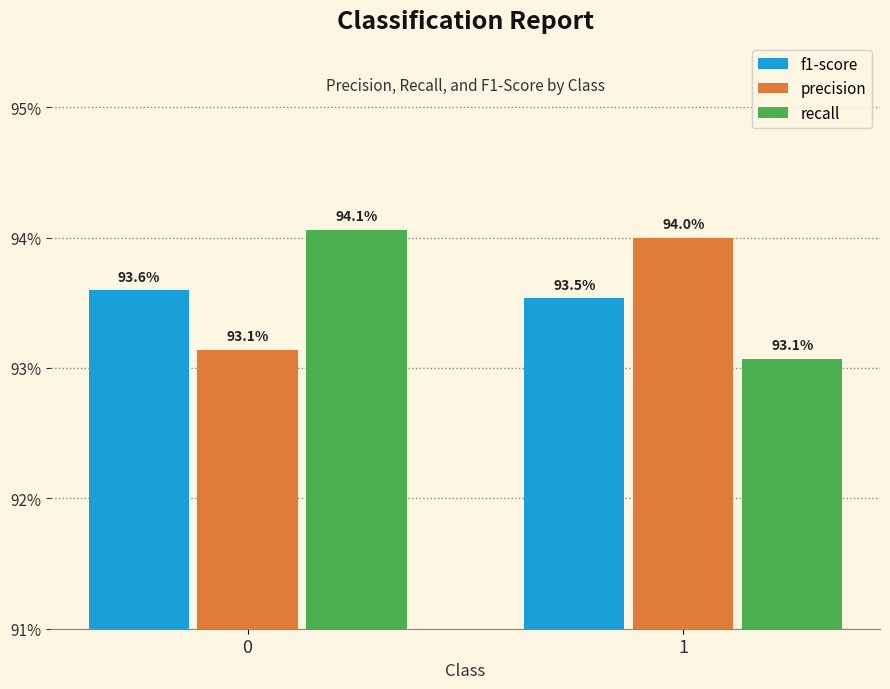

What are all the series names shown in the legend?

f1-score, precision, recall